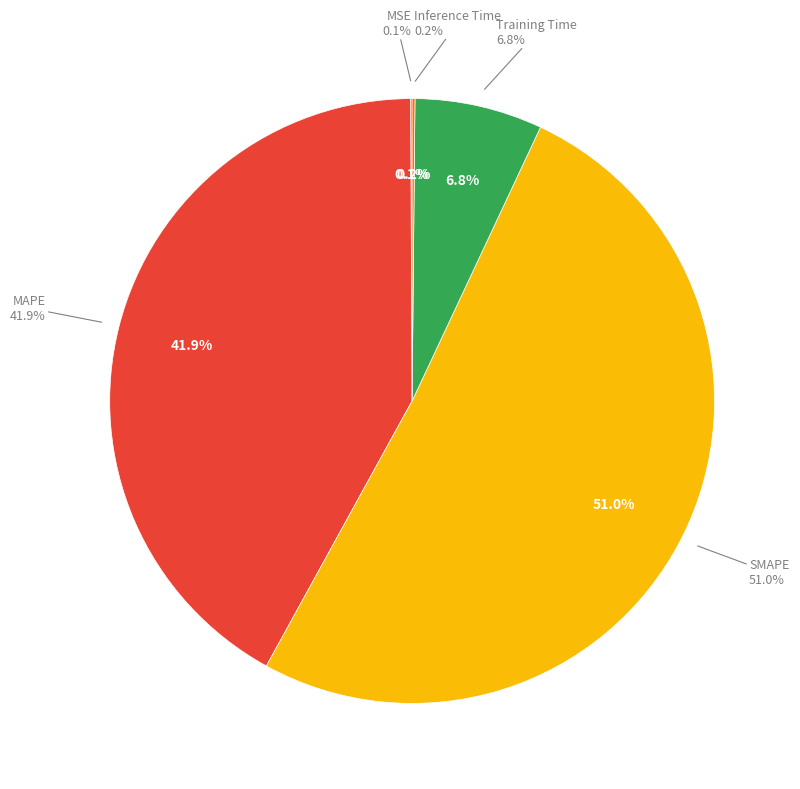

Which category has the smallest portion of the pie?

MSE